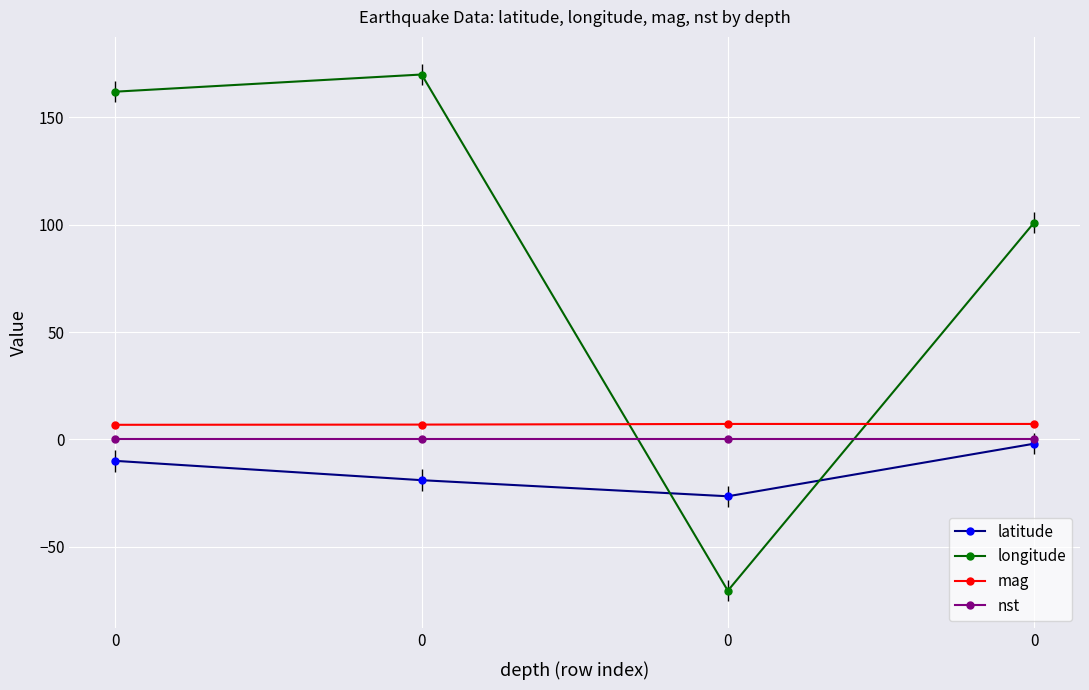

How many lines are shown in the chart?

4